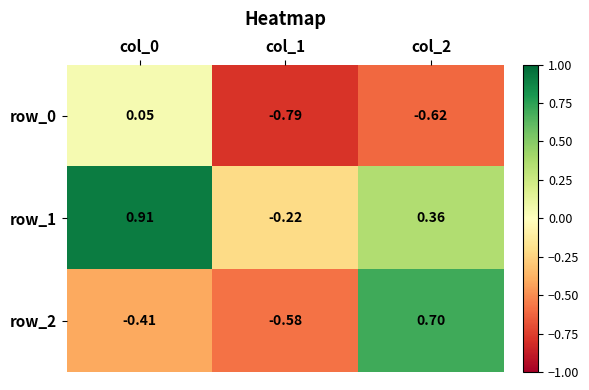

What is the sum of the row_1 values at col_2 and col_1?

0.1